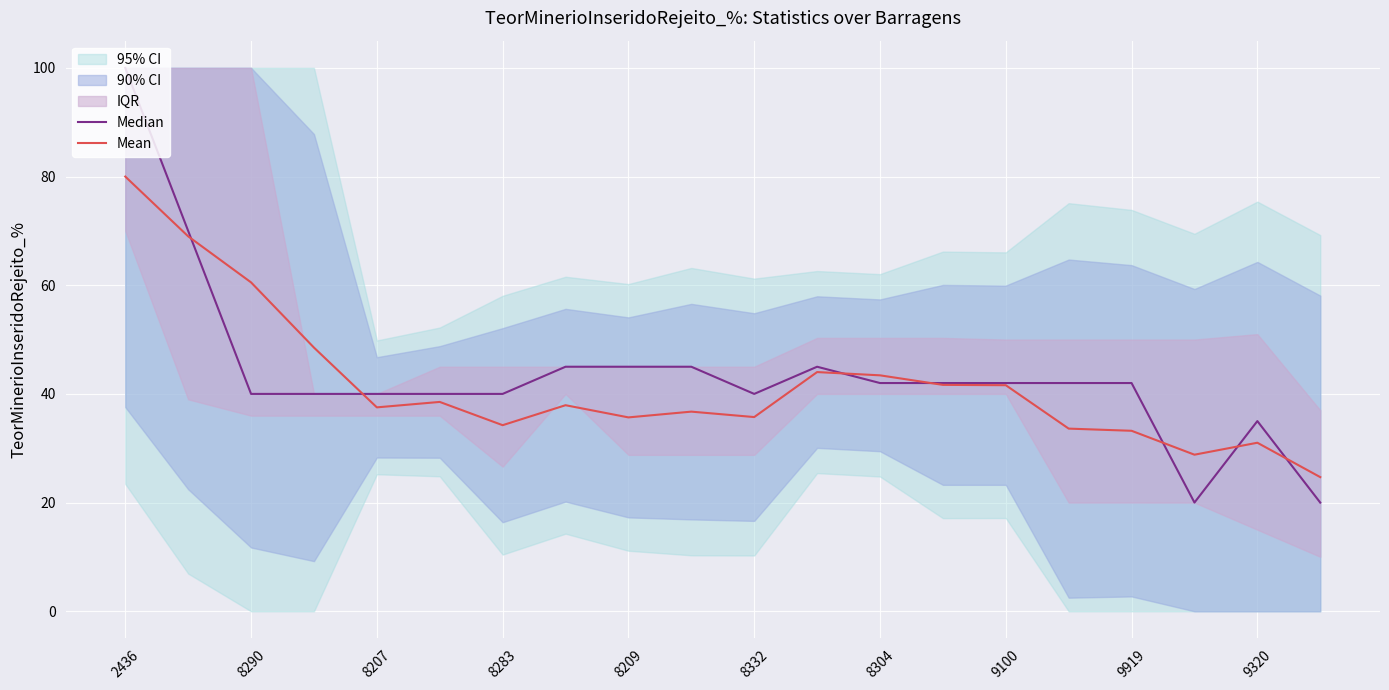

What is the greatest value displayed?

100.0